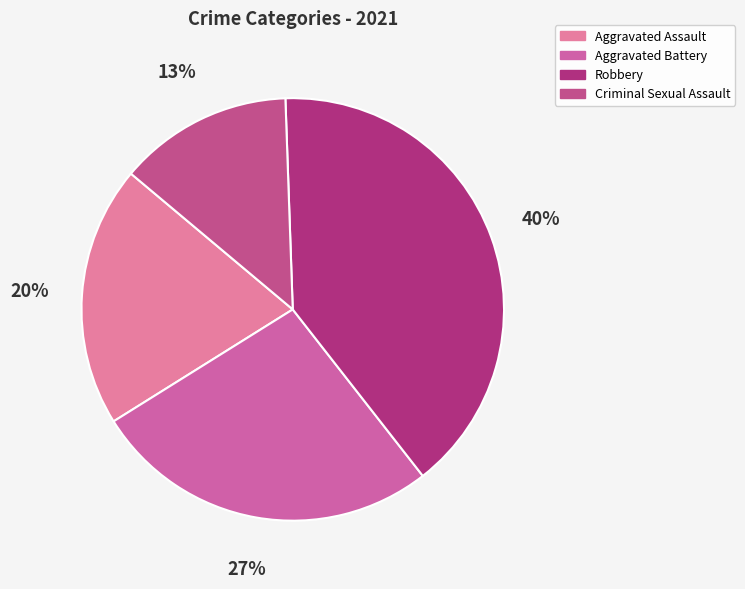

To the nearest percent, what portion does Aggravated Battery represent?

27%